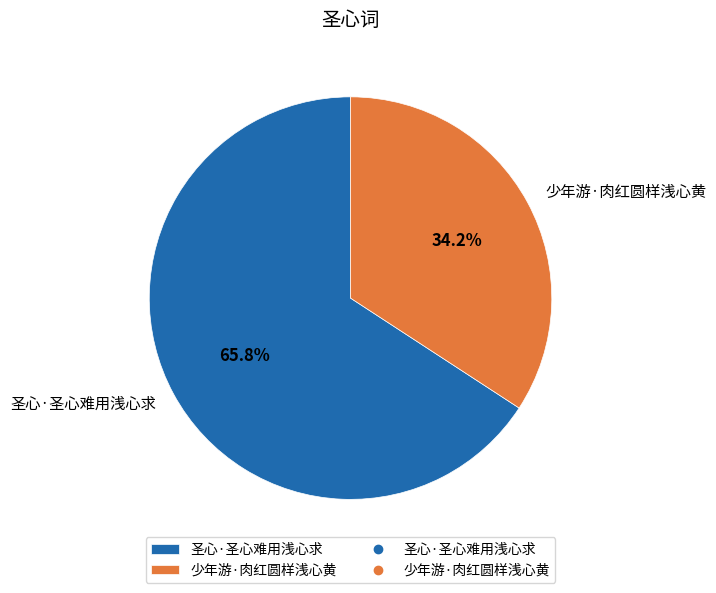

To the nearest percent, what percentage of the pie is 圣心·圣心难用浅心求?

66%